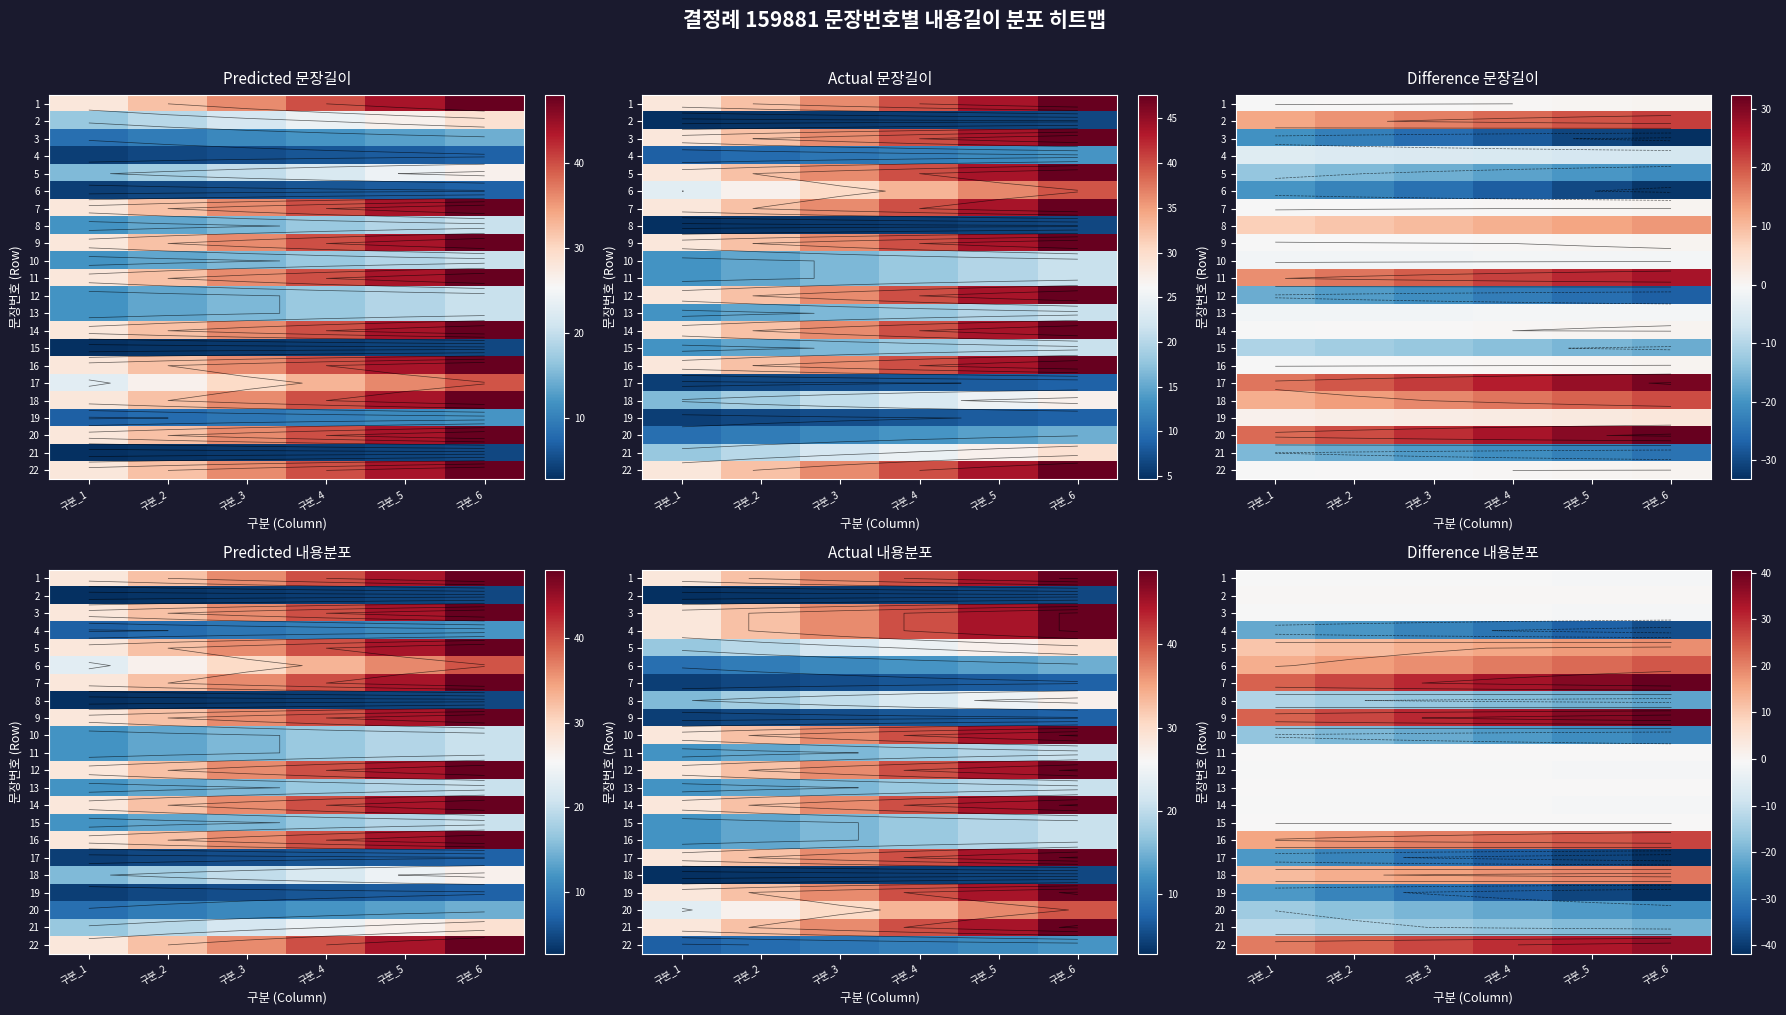

Which series has the largest range (max minus min)?

17